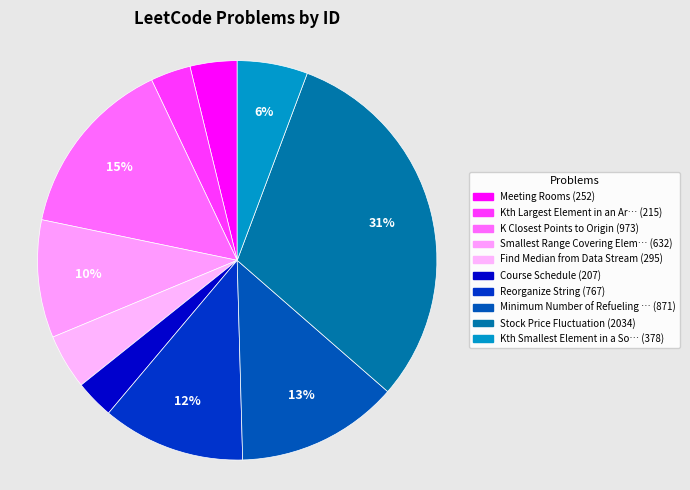

To the nearest percent, what is the average slice percentage?

10%